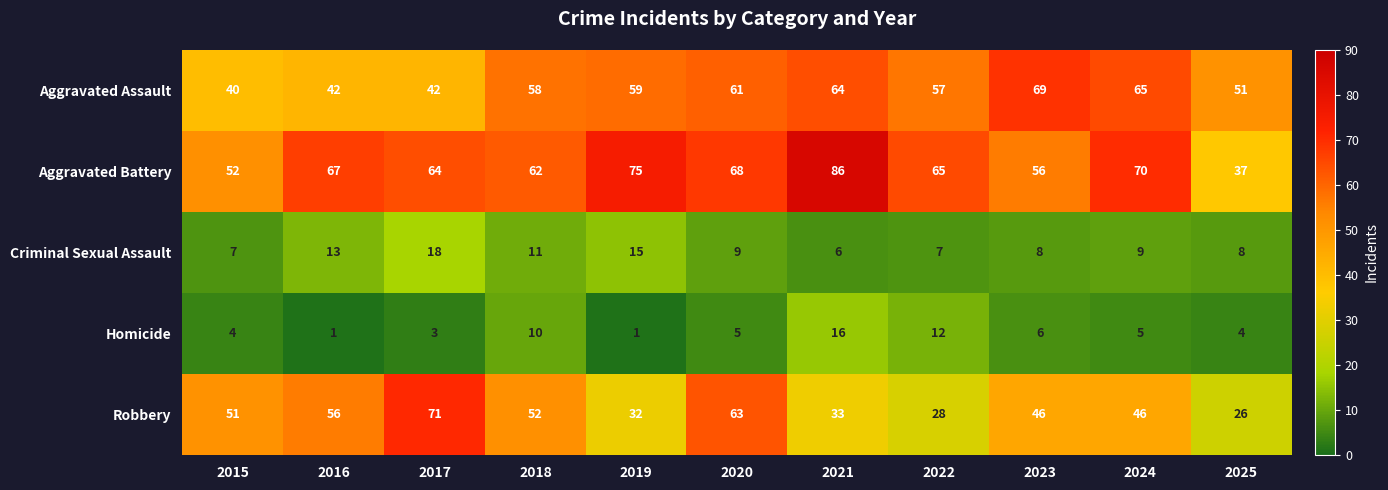

Is it true that Homicide equals 7 at 2018?

False